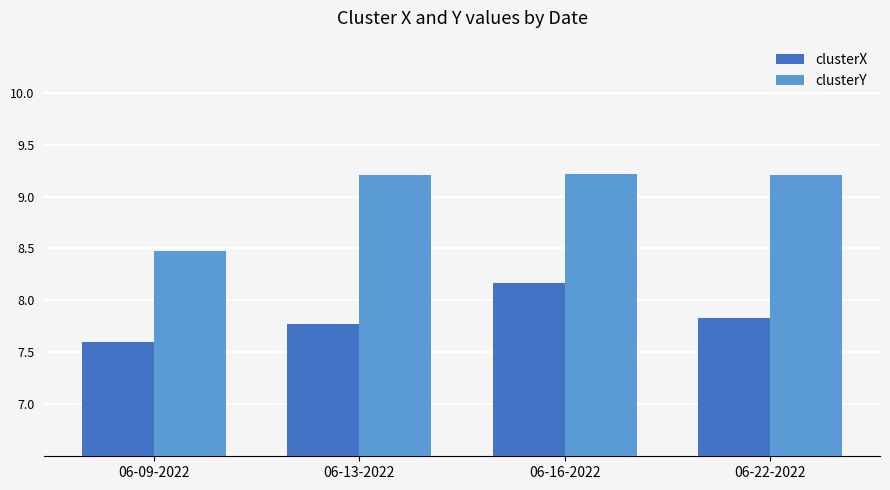

Is the value of clusterY at 06-13-2022 greater than the value of clusterX at 06-16-2022?

Yes